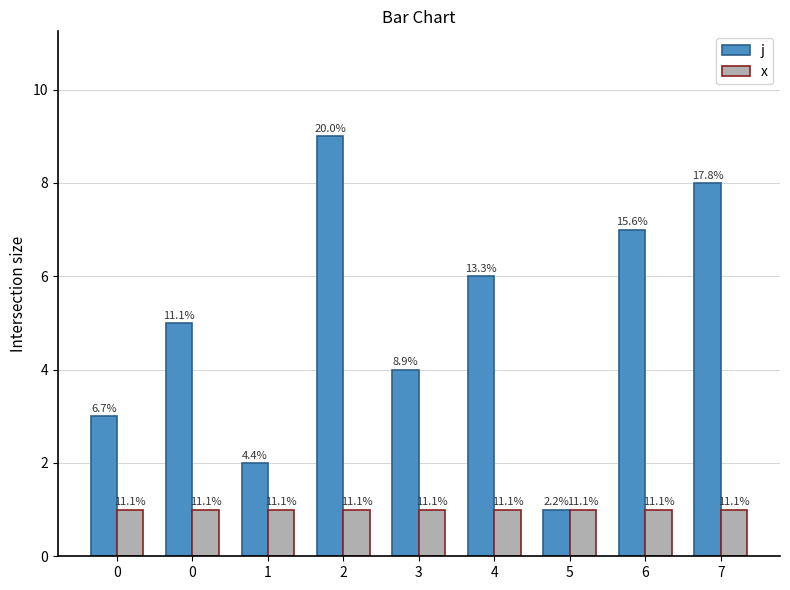

Reading left to right, what are all the values shown in this chart?

j: 3	5	2	9	4	6	1	7	8
x: 1	1	1	1	1	1	1	1	1